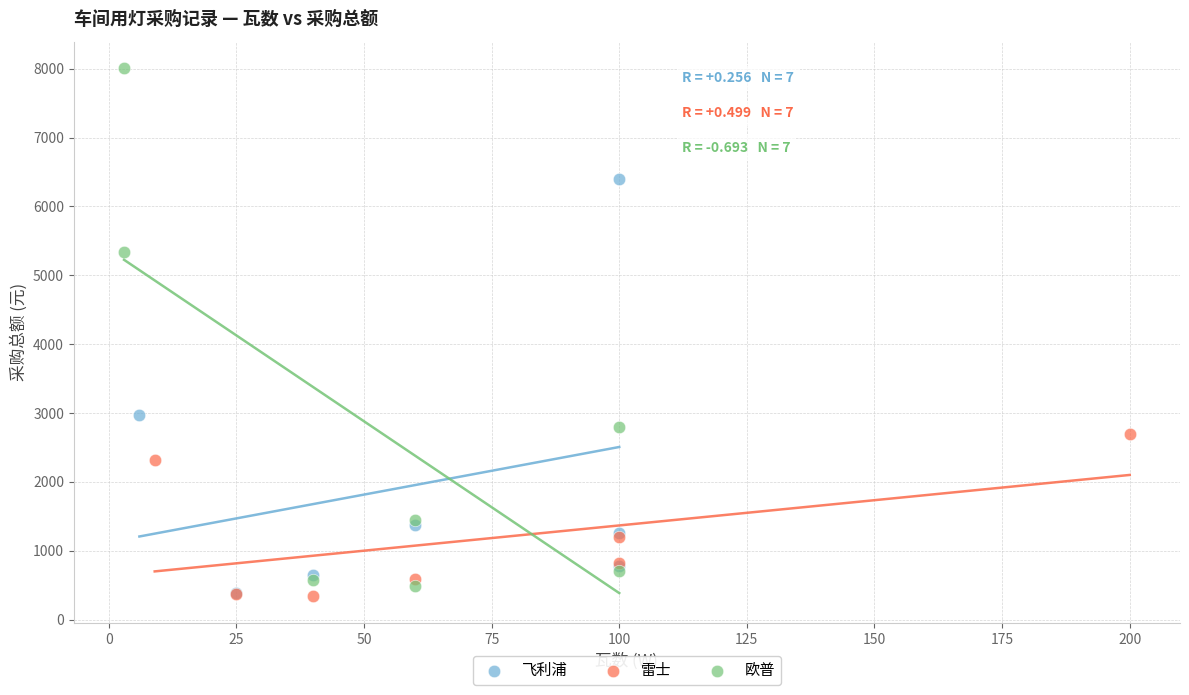

Which series has the widest spread of Y values?

欧普